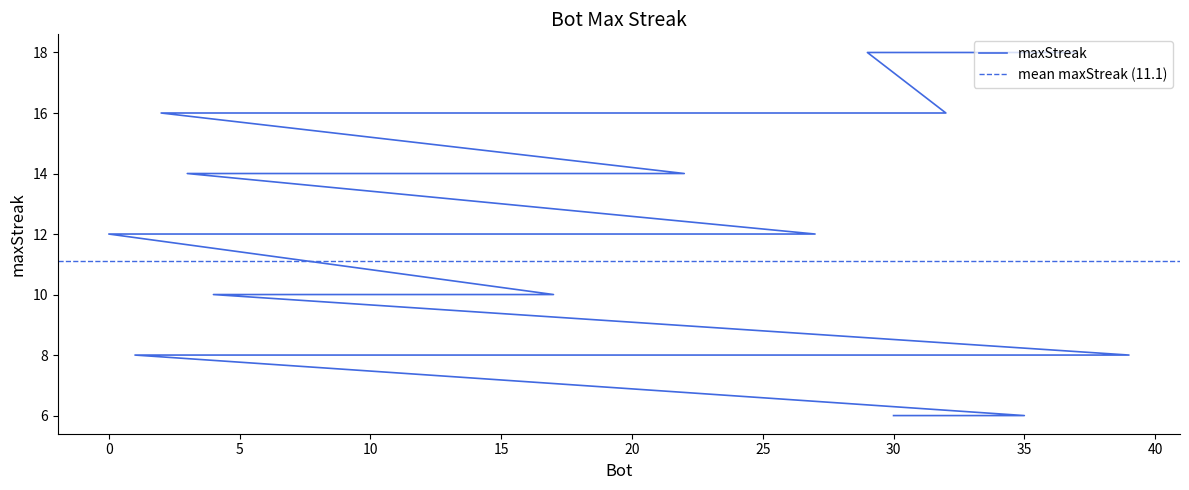

List the labels in order of value, smallest first.

35, 30, 39, 38, 36, 34, 33, 31, 28, 26, 23, 19, 16, 14, 8, 1, 17, 13, 11, 9, 7, 6, 4, 27, 25, 24, 0, 22, 20, 12, 5, 3, 32, 21, 18, 15, 10, 2, 37, 29